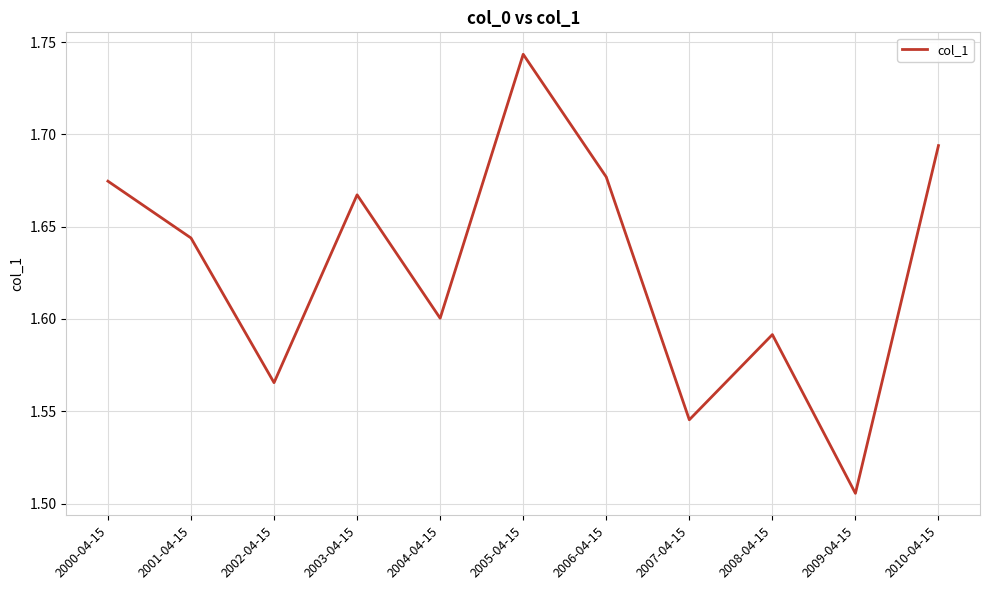

Where is the data nearest to the value 1?

2009-04-15